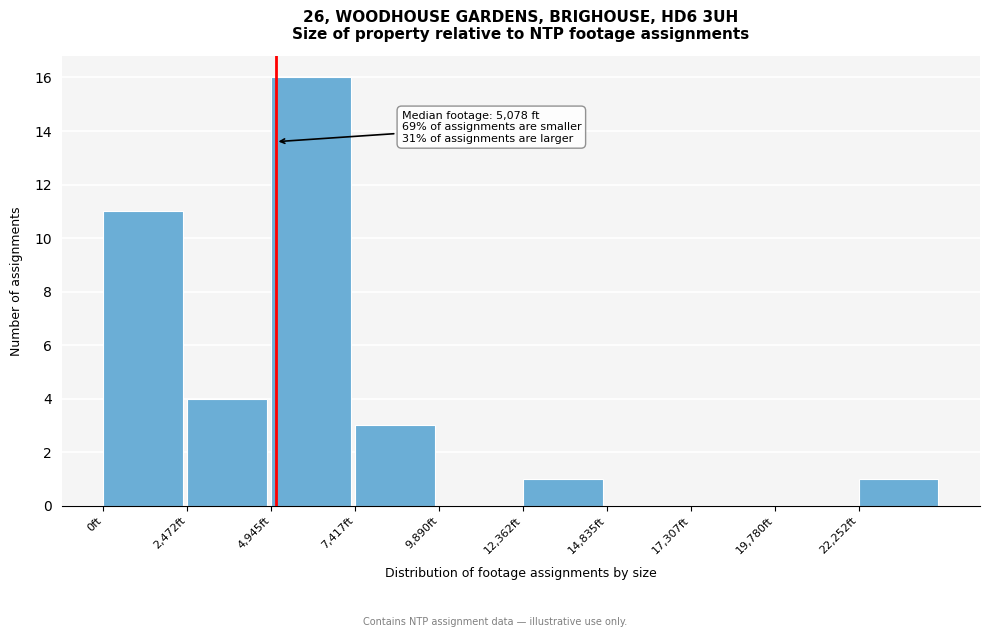

Over which range of the x-axis is the bar tallest?

5000 to 7500